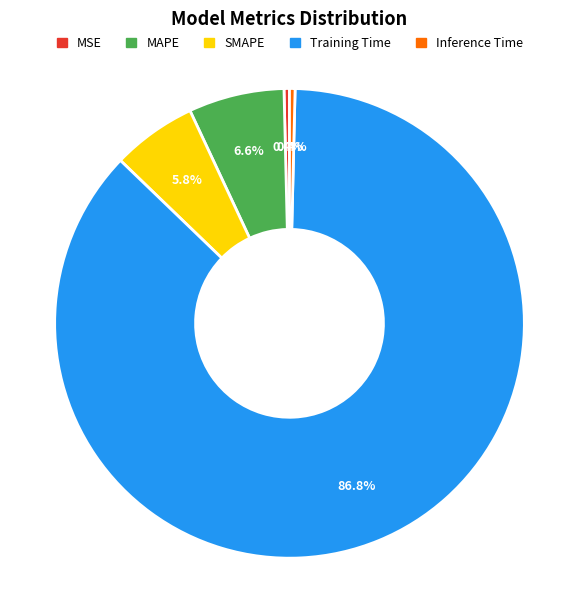

To the nearest percent, what percentage of the pie is SMAPE?

6%